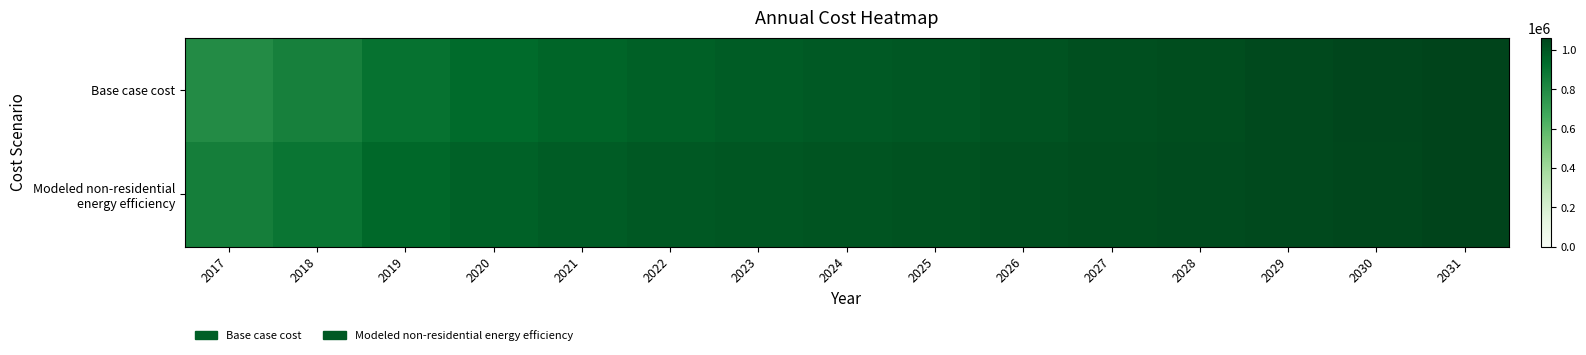

At which category does the chart reach its minimum across all series?

2017